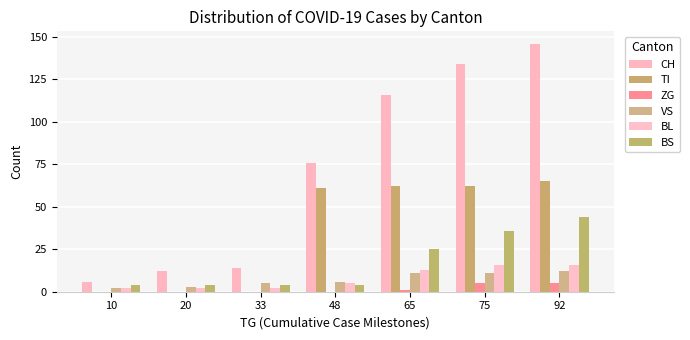

The value of BS at 75 is 14. True or false?

False